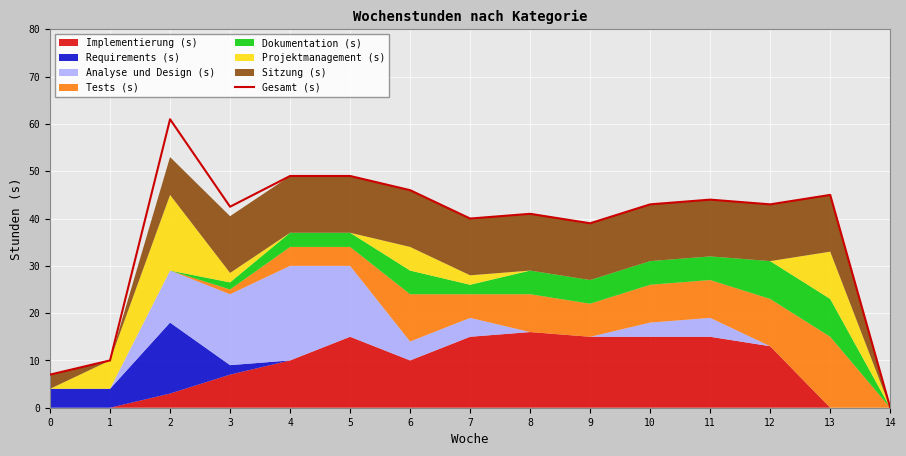

Which has a higher value, 6 or 14?

6